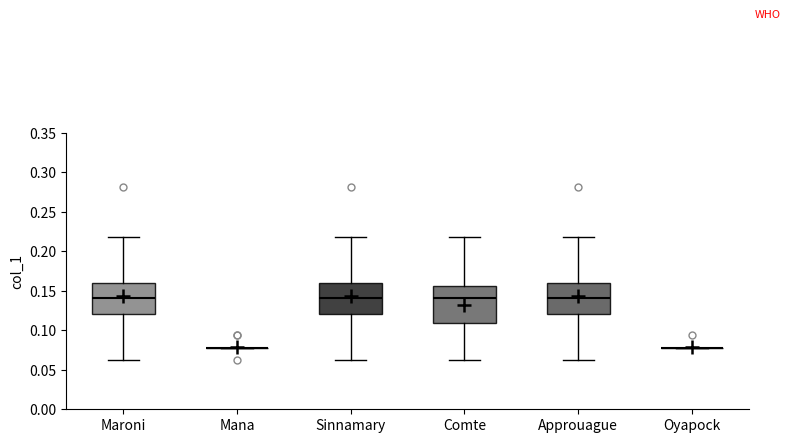

Reading left to right, transcribe this box plot: for each box, give where its median line is, the range the box spans, and where its two whiskers end, as read against the y-axis. The values are not printed on the chart, so give them approximately, as read against the axis.

Maroni: median 0.140, box 0.120 to 0.160, whiskers 0.065 to 0.220
Mana: box collapsed to a line at 0.080, whiskers 0.080 to 0.080
Sinnamary: median 0.140, box 0.120 to 0.160, whiskers 0.065 to 0.220
Comte: median 0.140, box 0.110 to 0.155, whiskers 0.065 to 0.220
Approuague: median 0.140, box 0.120 to 0.160, whiskers 0.065 to 0.220
Oyapock: box collapsed to a line at 0.080, whiskers 0.080 to 0.080